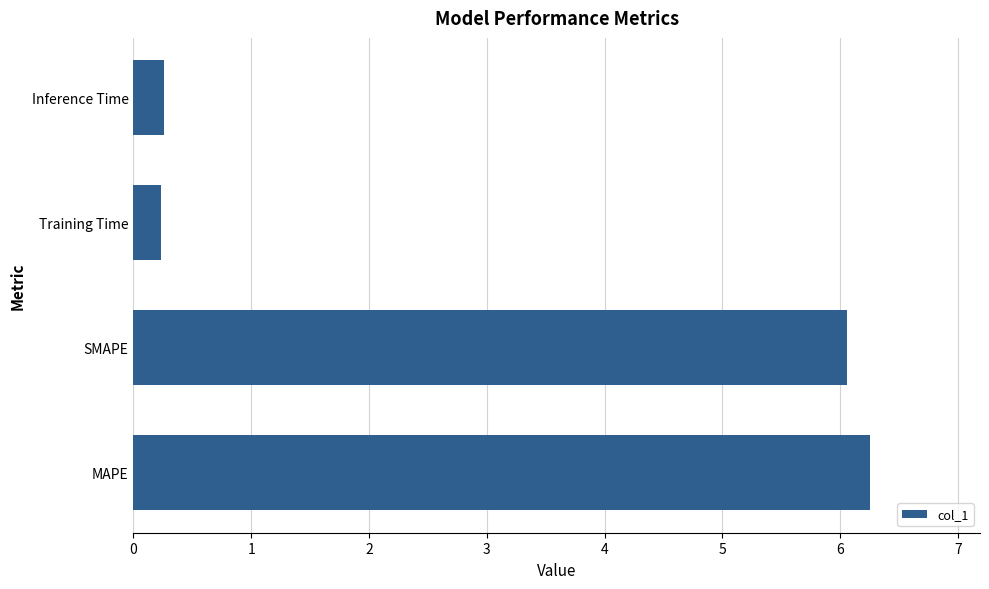

What is the sum of the values at SMAPE and MAPE?

12.3